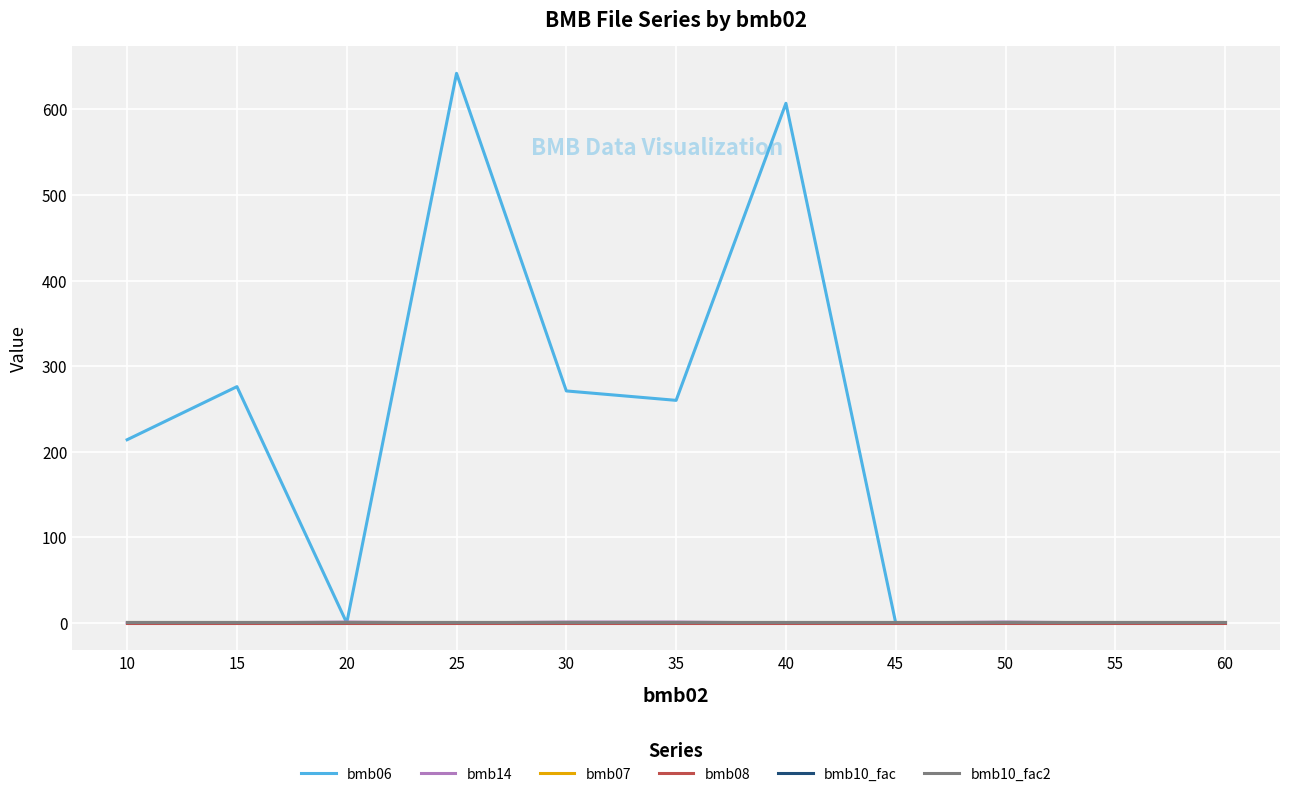

True or false: bmb10_fac2 has more than 0 interior local peaks.

False